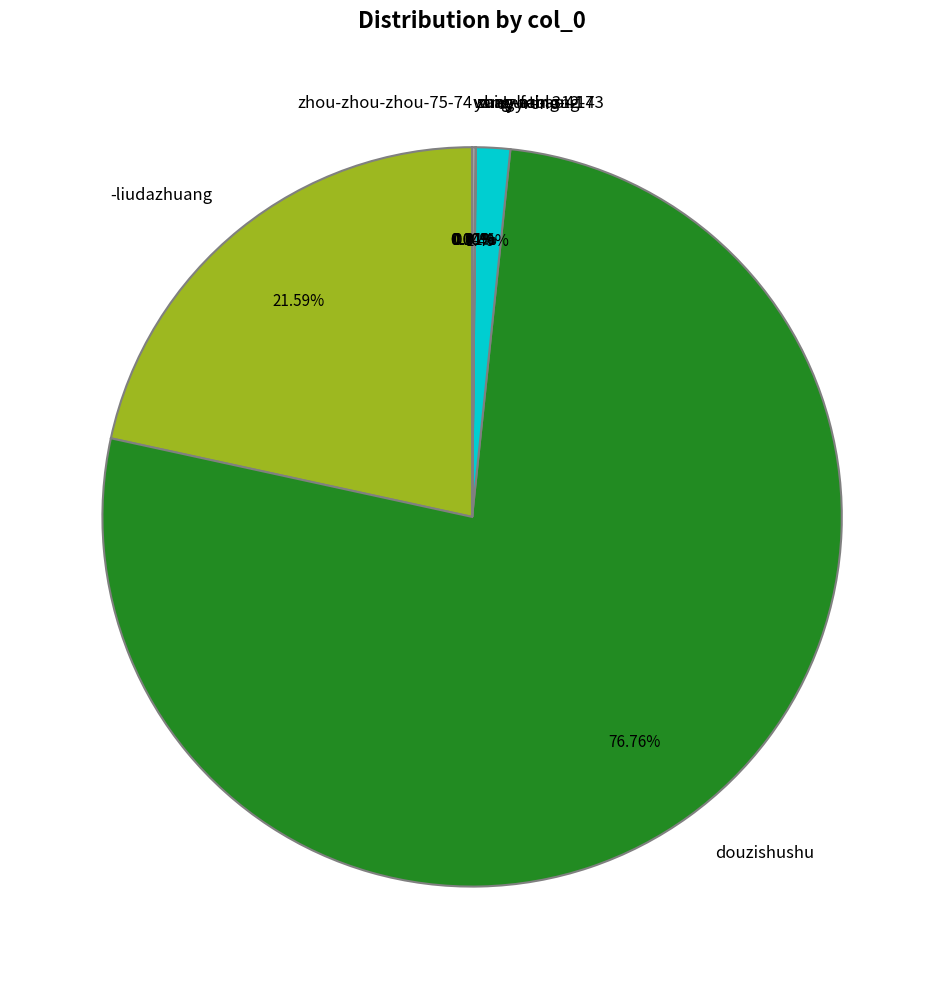

Which has a higher value, dyyrene or douzishushu?

douzishushu